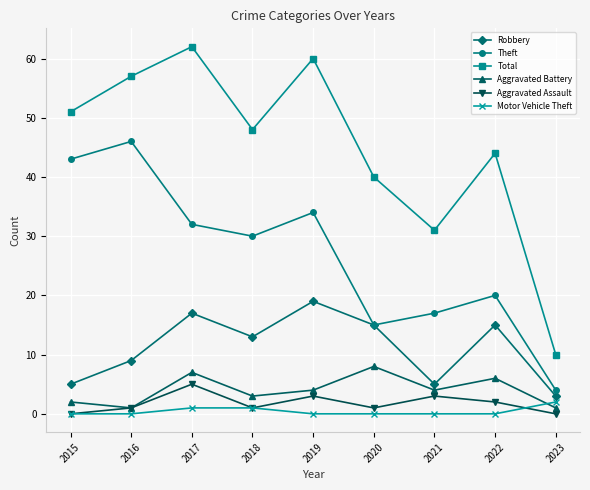

Between 2019 and 2022, which series saw the biggest shift?

Total